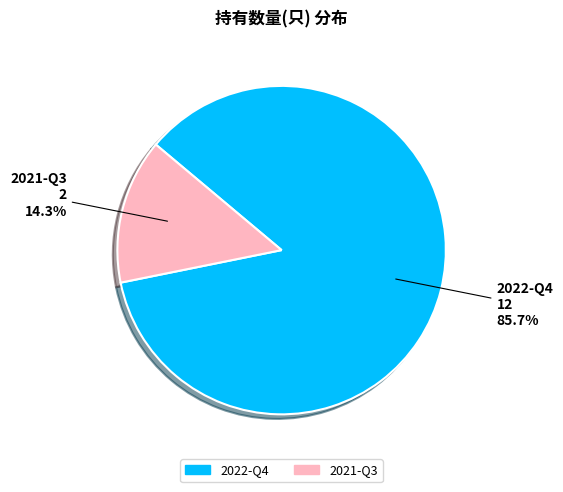

Does any single category account for the majority?

Yes